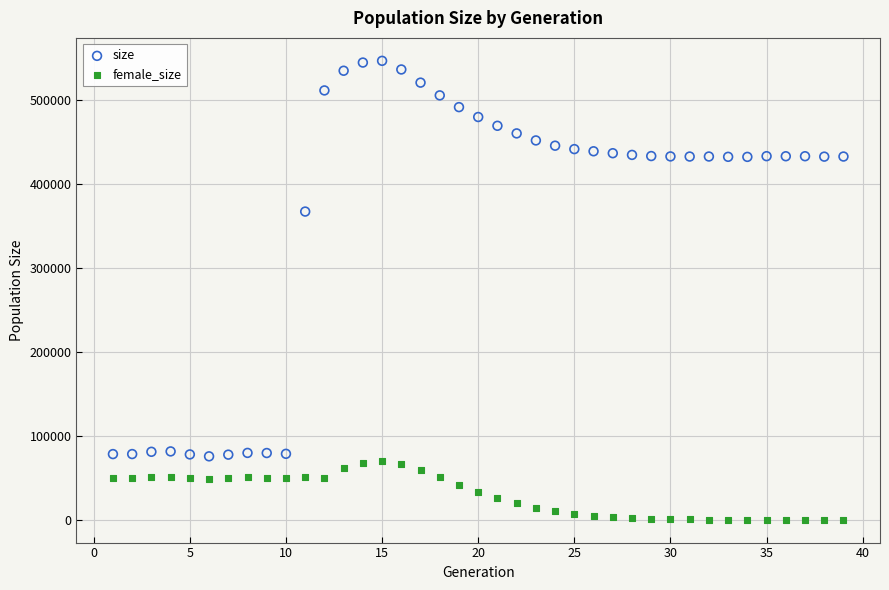

Which series contains the lowest Y value?

female_size